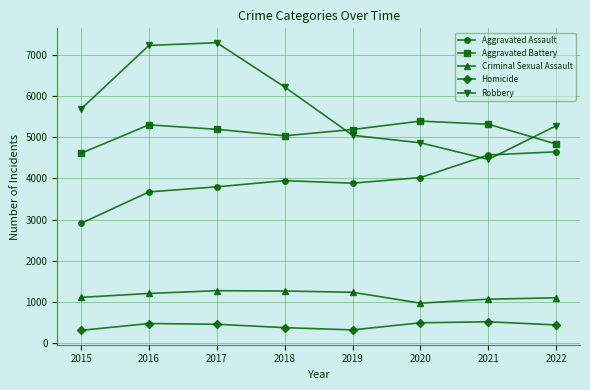

Read the Homicide value at 2019.

324